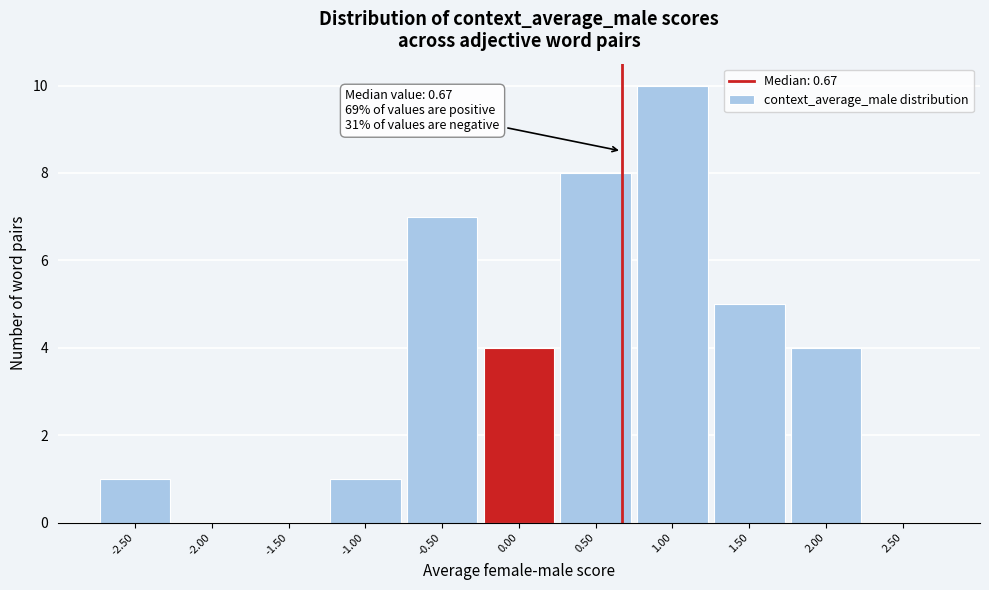

Over which range of the x-axis is the bar tallest?

0.75 to 1.25